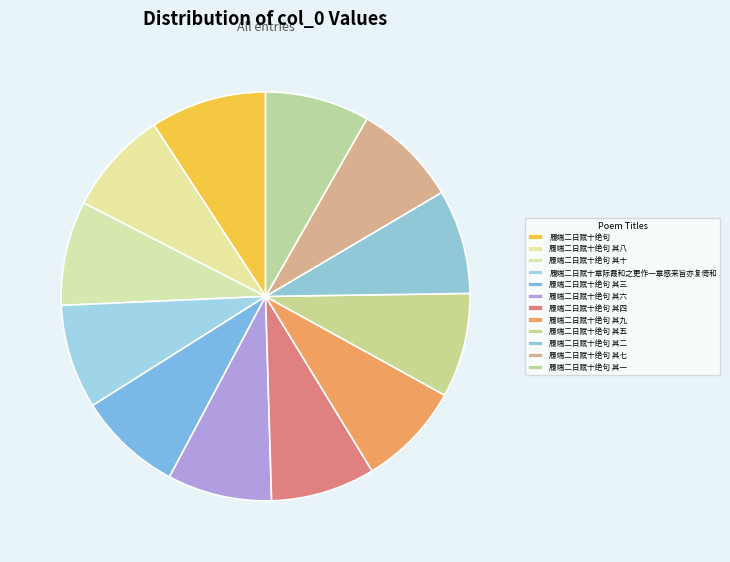

What is the change in value from 履端二日赋十章际霞和之更作一章感来旨亦复倚和 to 履端二日赋十绝句 其九?

-2